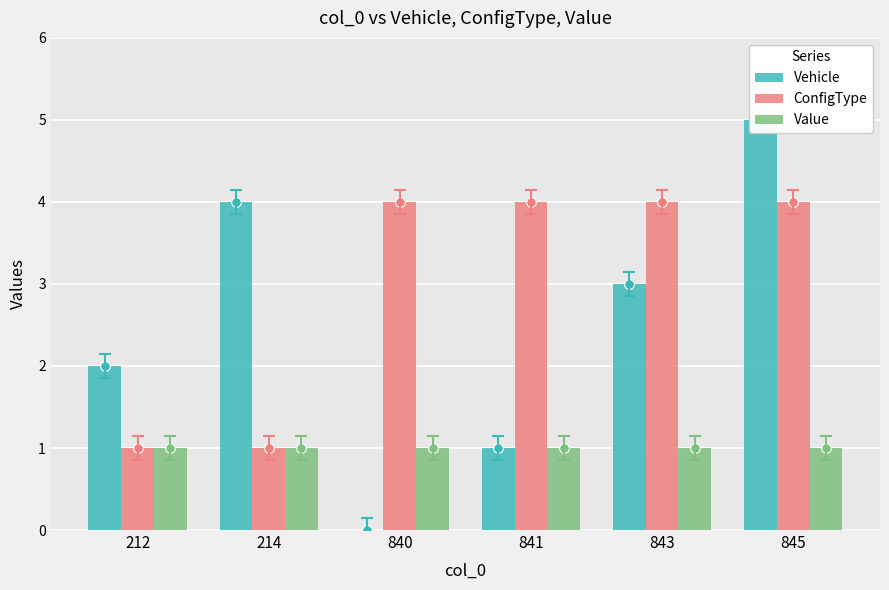

What is the sum of the ConfigType values at 212 and 840?

5